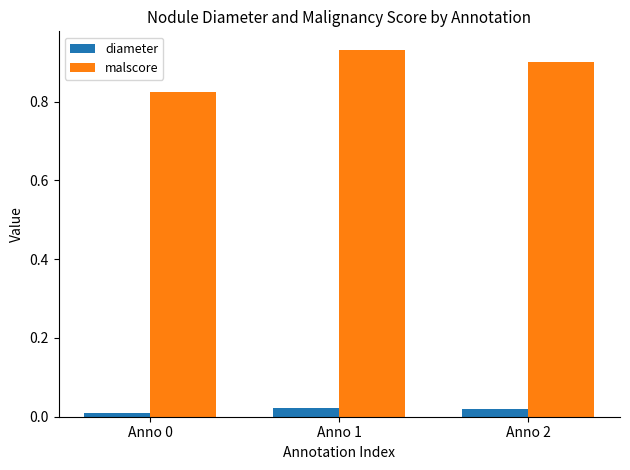

Which series has the widest spread of values?

malscore